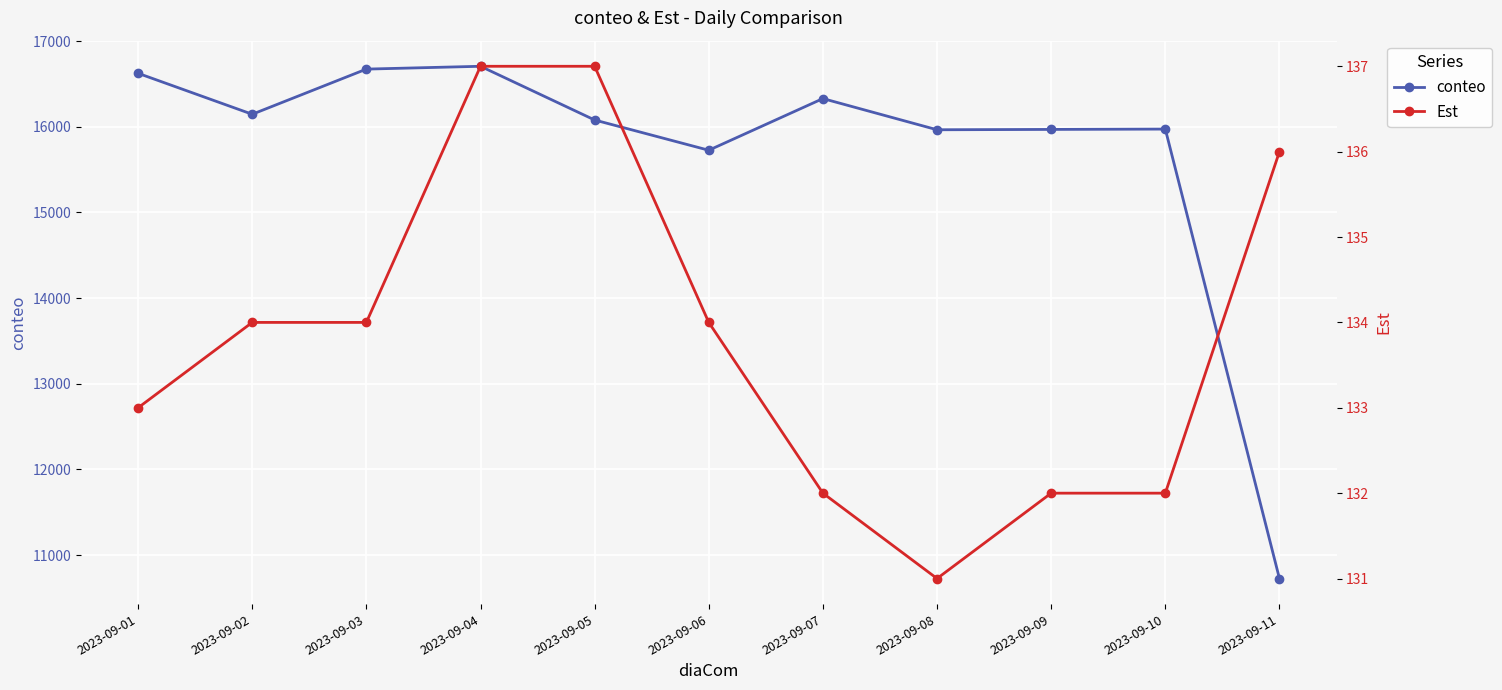

What are all the series names shown in the legend?

conteo, Est